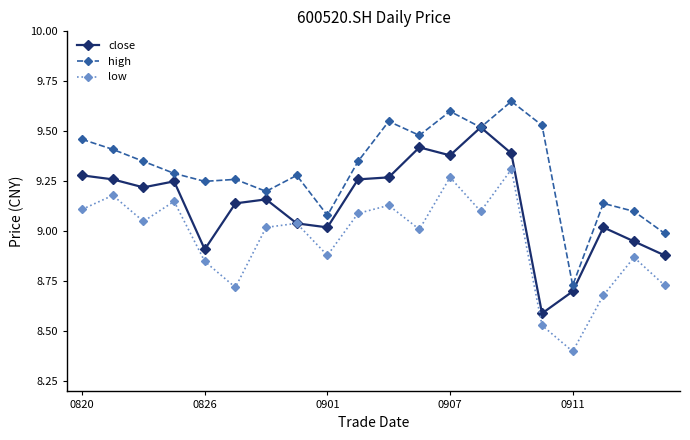

What is the difference between the maximum and minimum values in the high series?

0.9